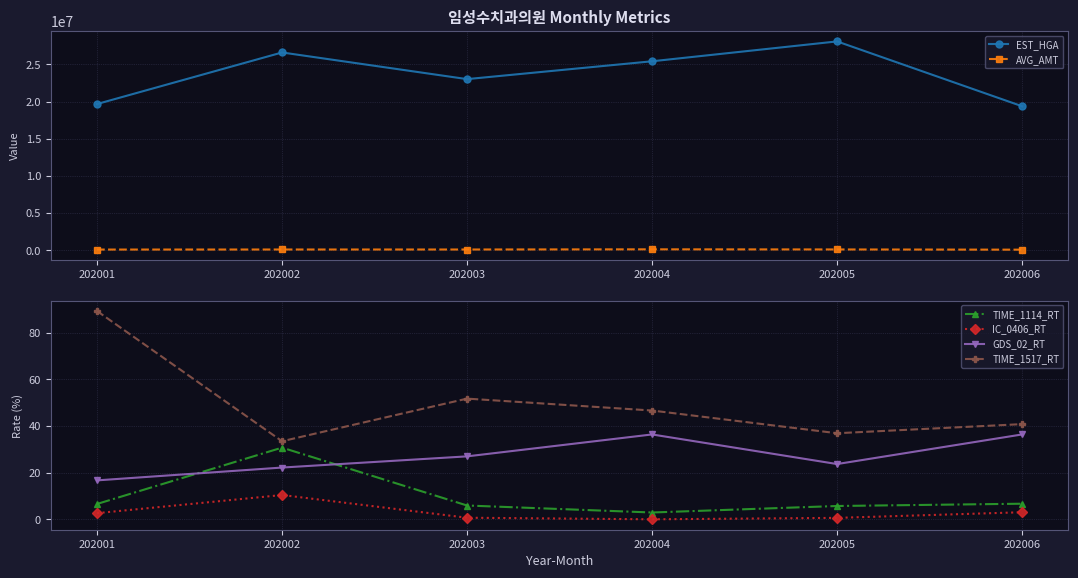

What value does the TIME_1114_RT series have at 202002?

30.8